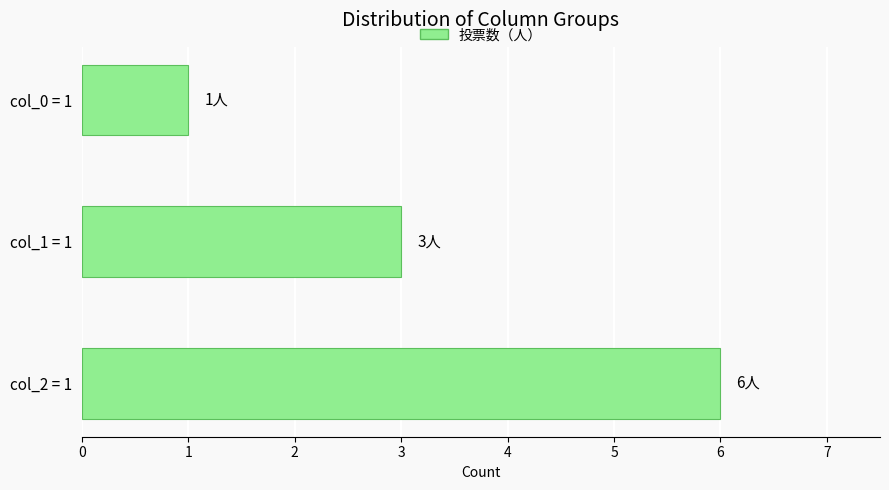

Rank the categories by value from highest to lowest.

col_2 = 1, col_1 = 1, col_0 = 1